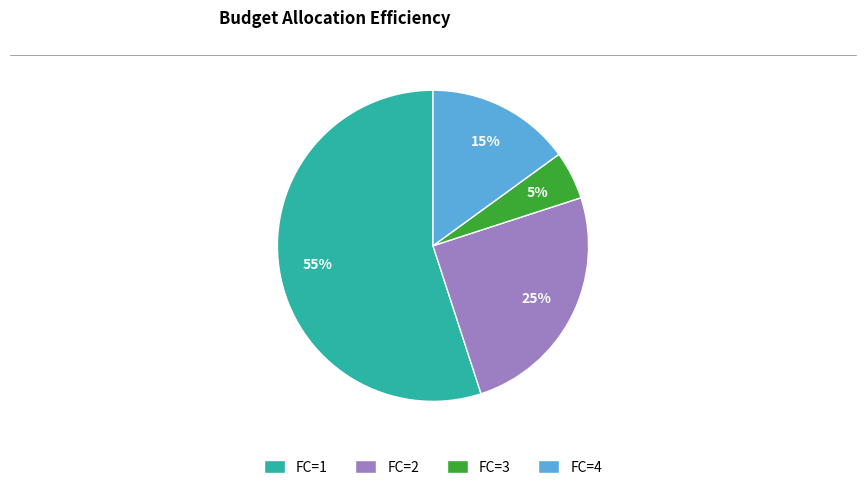

To the nearest percent, what percentage of the pie is FC=4?

15%